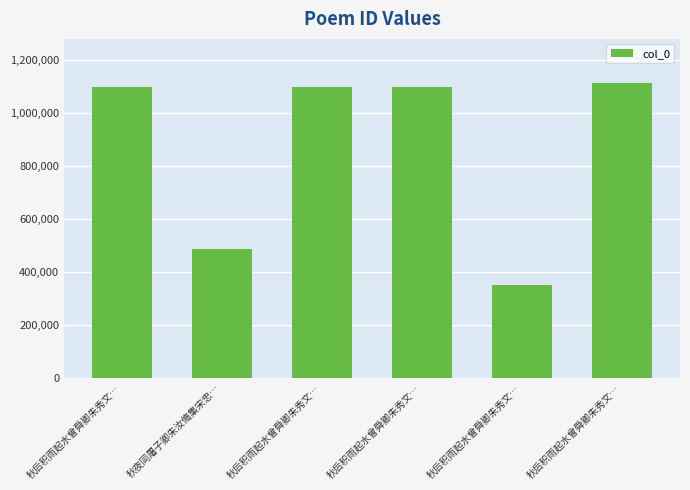

The value at 秋后积雨起水曾舜卿朱秀文… is 471529. True or false?

False